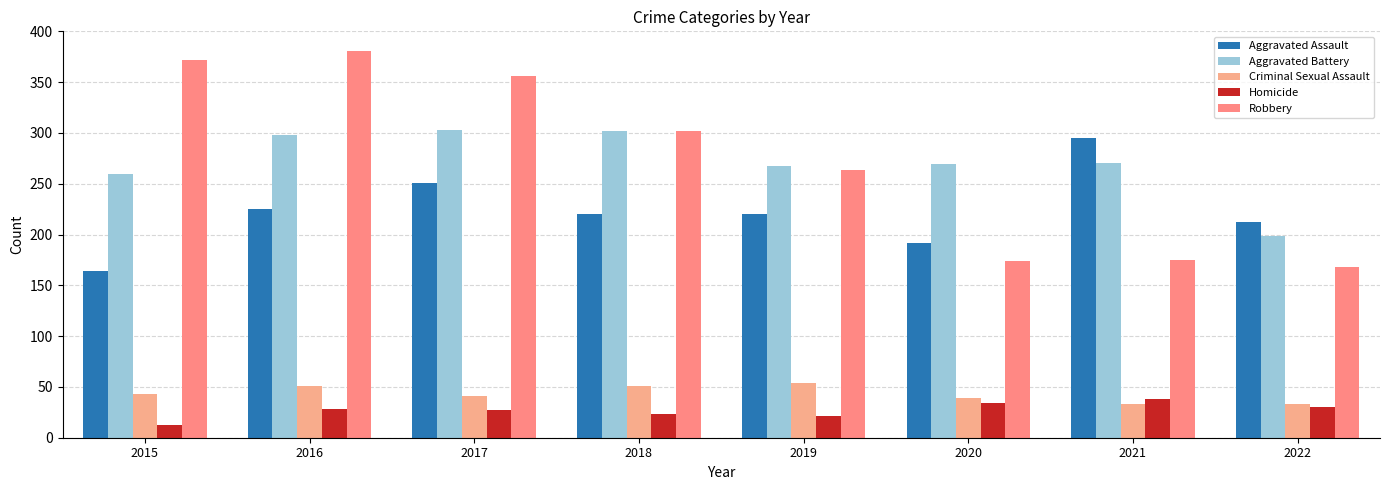

Is the value of Aggravated Assault at 2020 greater than the value of Robbery at 2016?

No